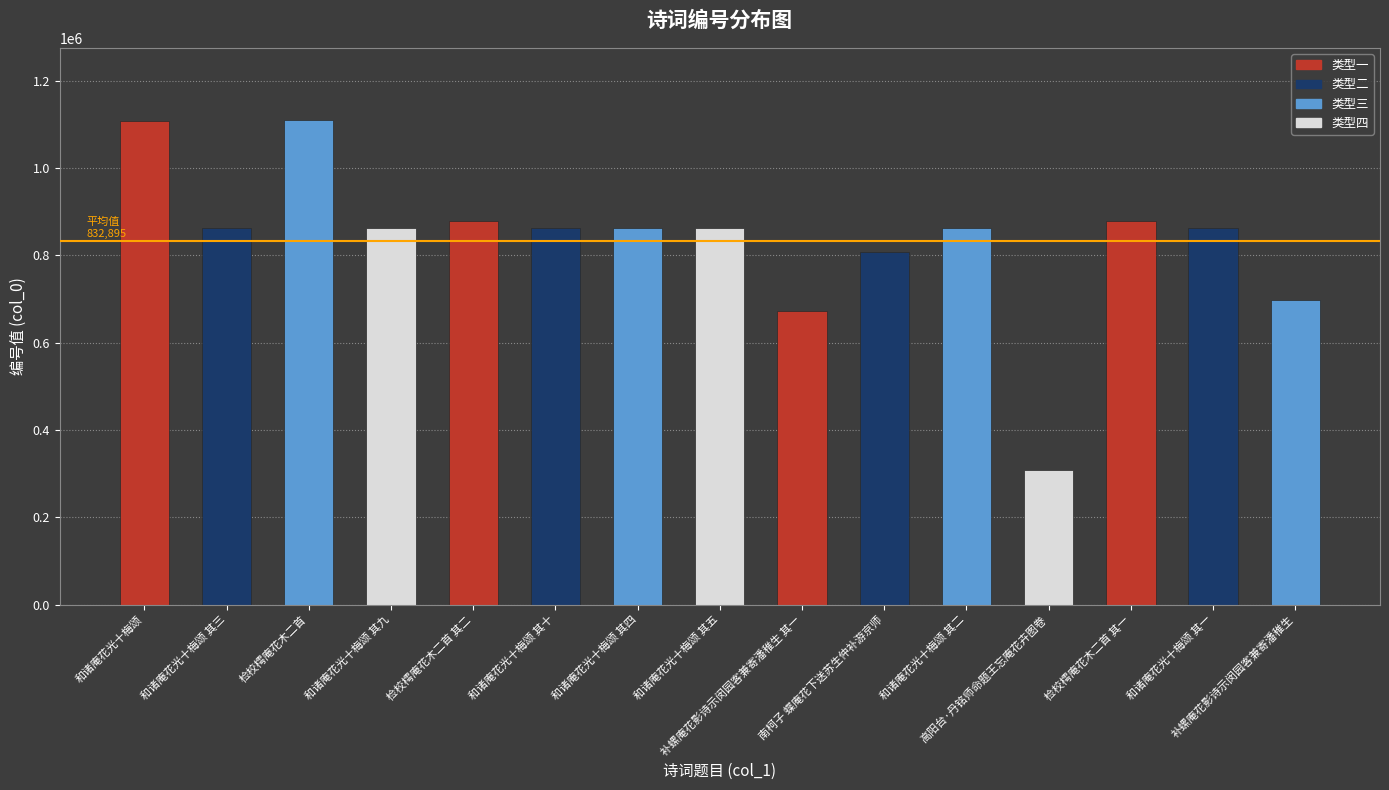

What is the sum of all values?

12493421